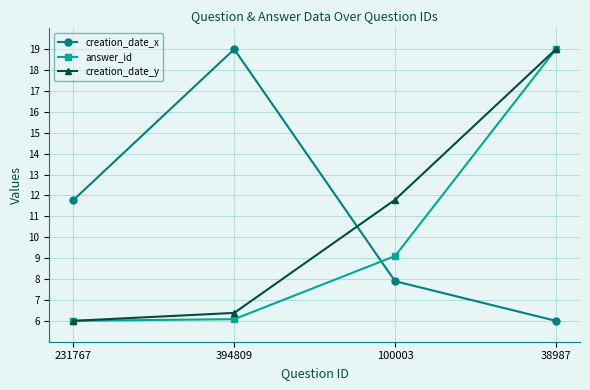

What is the minimum value for creation_date_x?

6.0